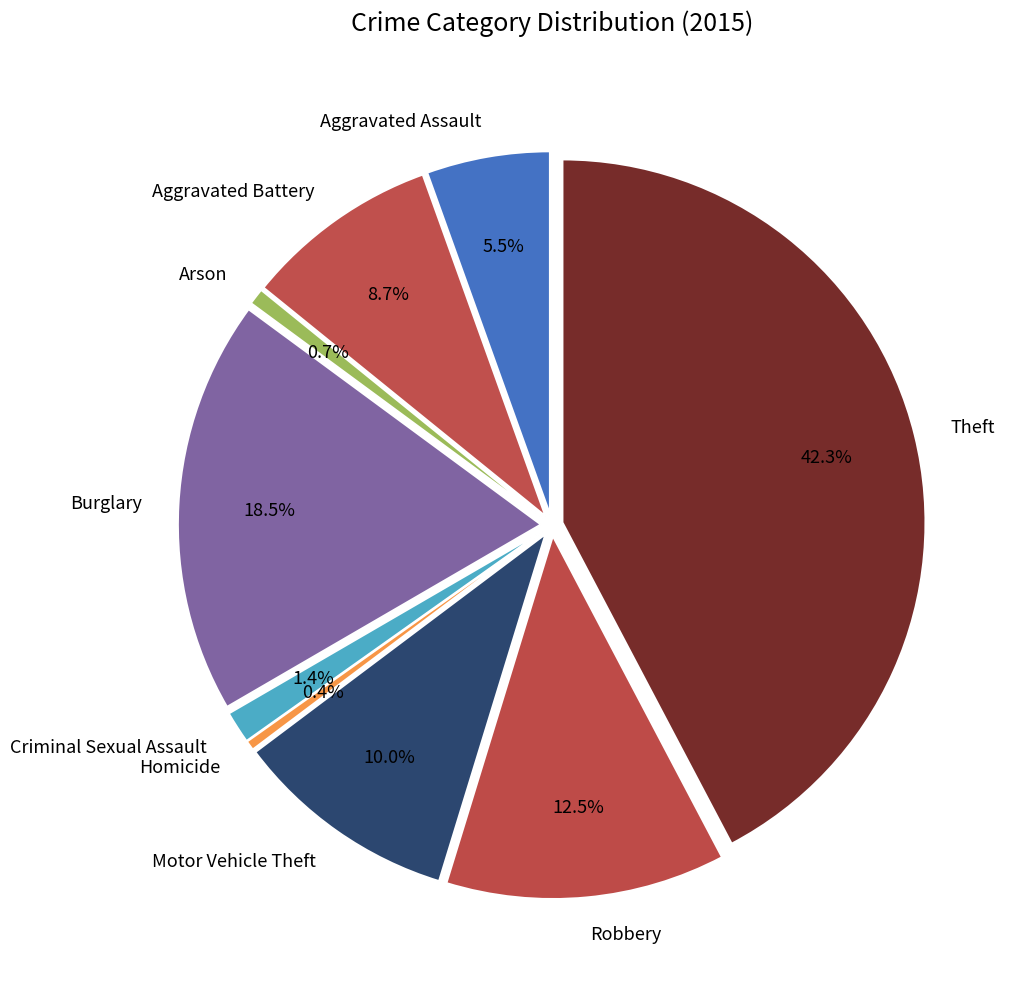

To the nearest percent, what is the difference between the largest and smallest slice percentages?

42%